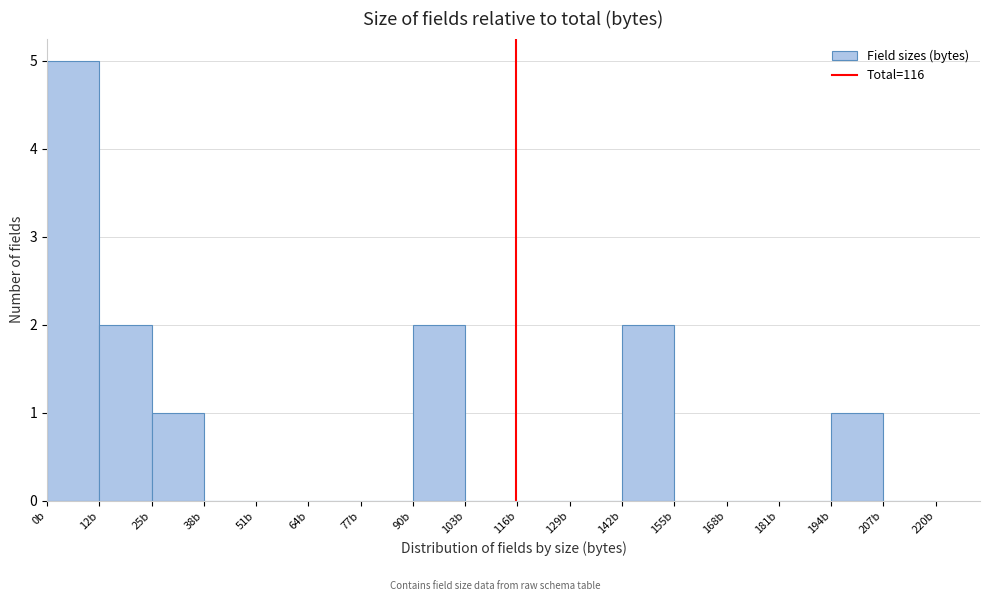

Reading left to right, list every bar in this chart as the range it spans on the x-axis followed by its height. Neither the bar edges nor the heights are printed on the chart, so give them approximately, as read against the axes.

0 to 12: 5
12 to 26: 2
26 to 38: 1
38 to 52: 0
52 to 64: 0
64 to 78: 0
78 to 90: 0
90 to 104: 2
104 to 116: 0
116 to 130: 0
130 to 142: 0
142 to 156: 2
156 to 168: 0
168 to 182: 0
182 to 194: 0
194 to 208: 1
208 to 220: 0